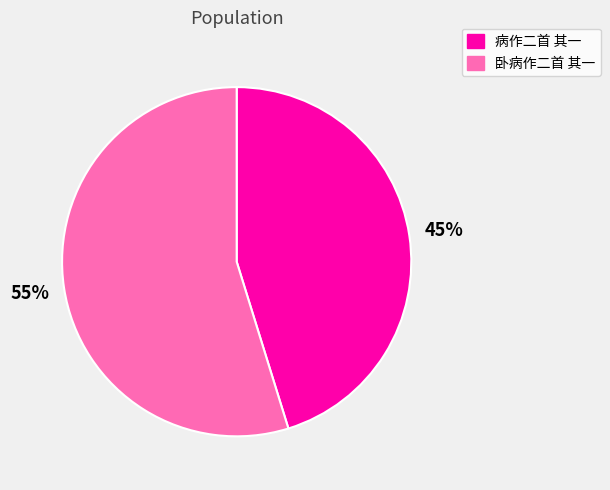

How many segments does this pie chart have?

2